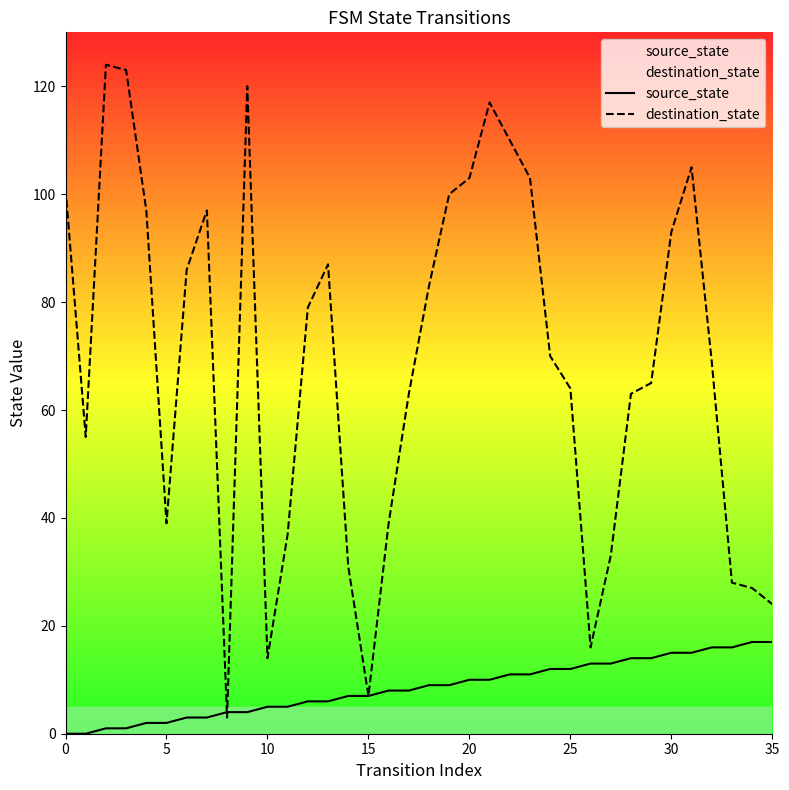

What is the total value across all series at 15?

14